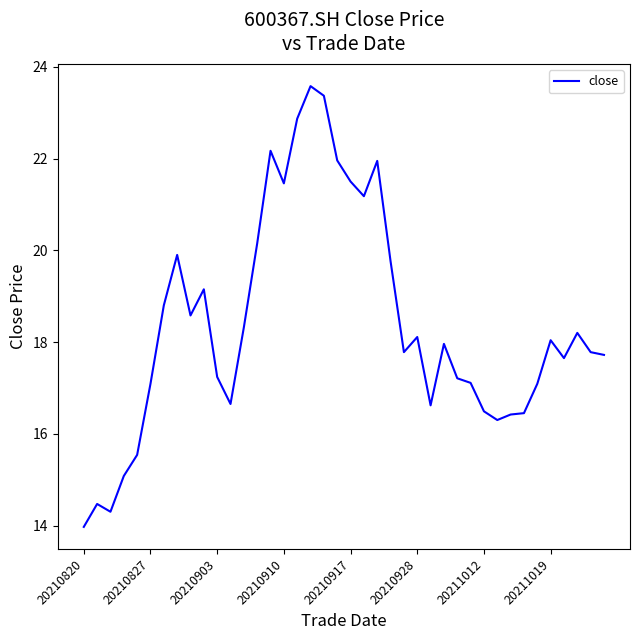

What is the smallest value displayed?

14.0